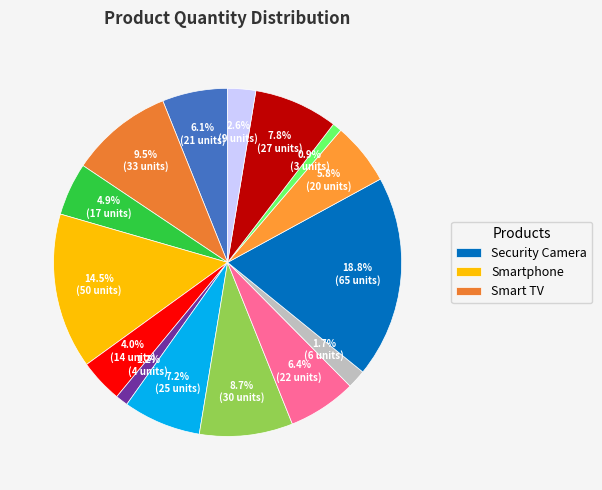

Does any single category account for the majority?

No